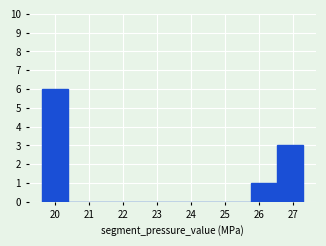

Reading left to right, transcribe this chart: for each bar, give the range it covers on the x-axis and its height. Neither the bar edges nor the heights are printed on the chart, so give them approximately, as read against the axes.

19.6 to 20.4: 6
20.4 to 21.2: 0
21.2 to 21.9: 0
21.9 to 22.7: 0
22.7 to 23.5: 0
23.5 to 24.2: 0
24.2 to 25.0: 0
25.0 to 25.8: 0
25.8 to 26.5: 1
26.5 to 27.3: 3